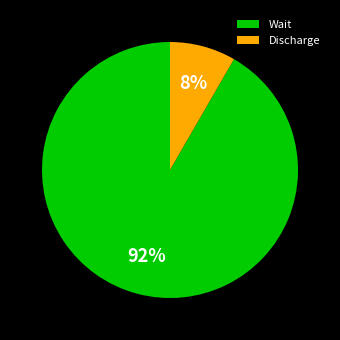

Which category has the smallest portion of the pie?

Discharge